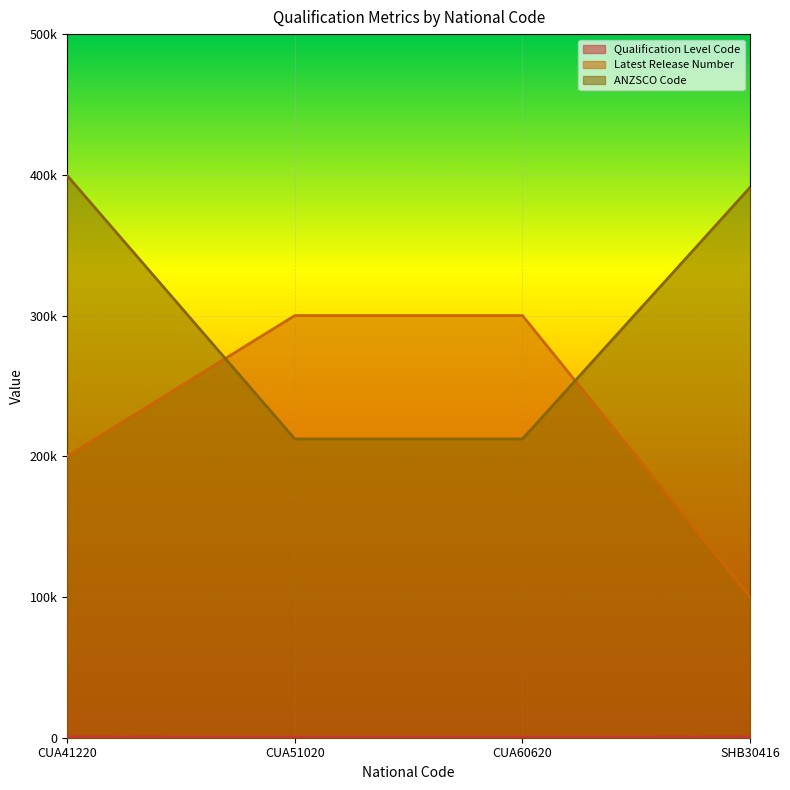

At which label is Latest Release Number closest to 200000?

CUA41220